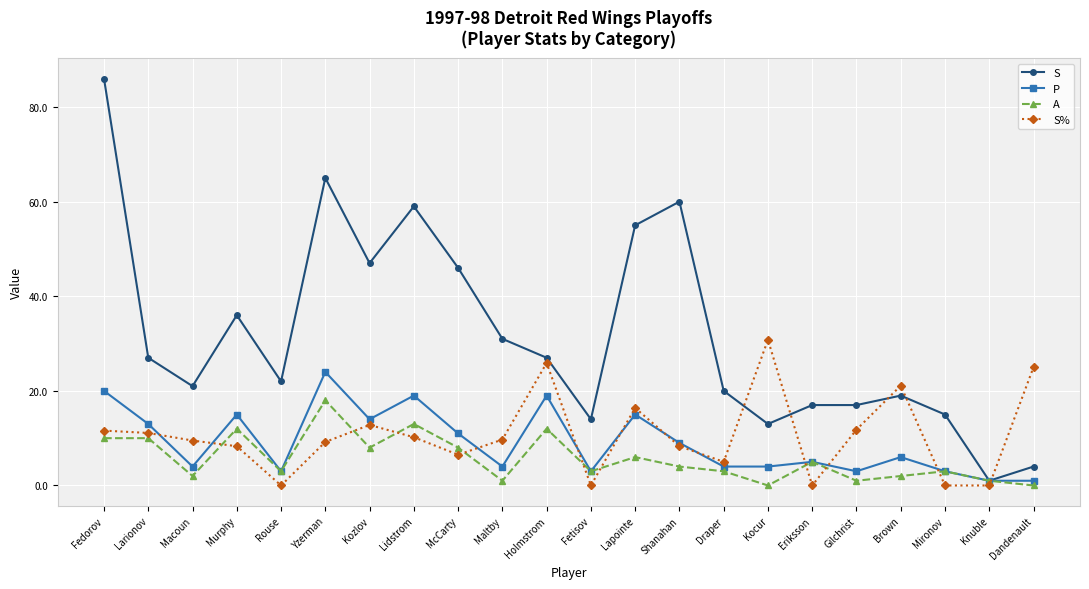

What is the spread (max minus min) of values at Kocur?

30.8